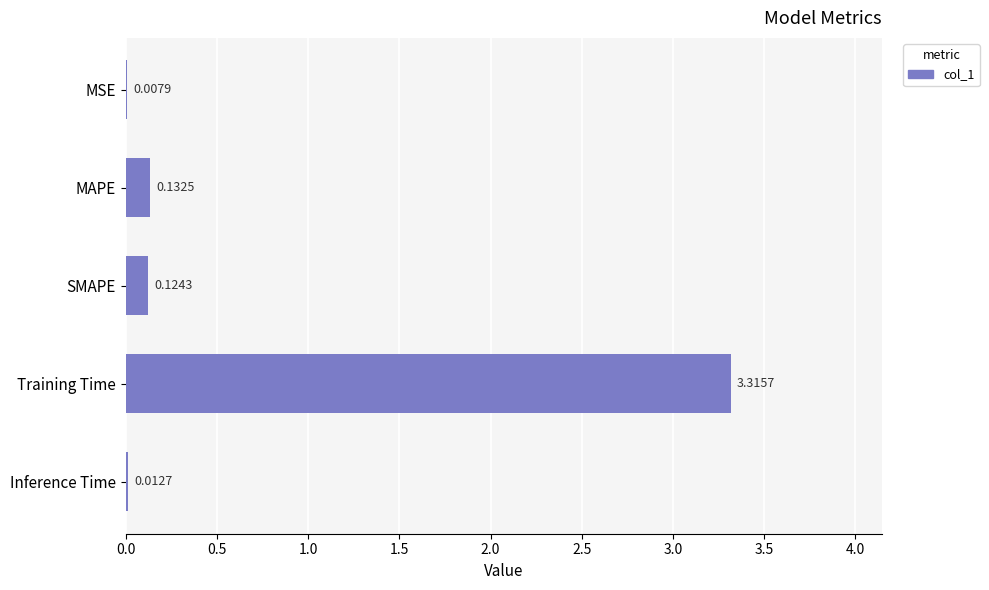

At which label is the value closest to 1?

MAPE